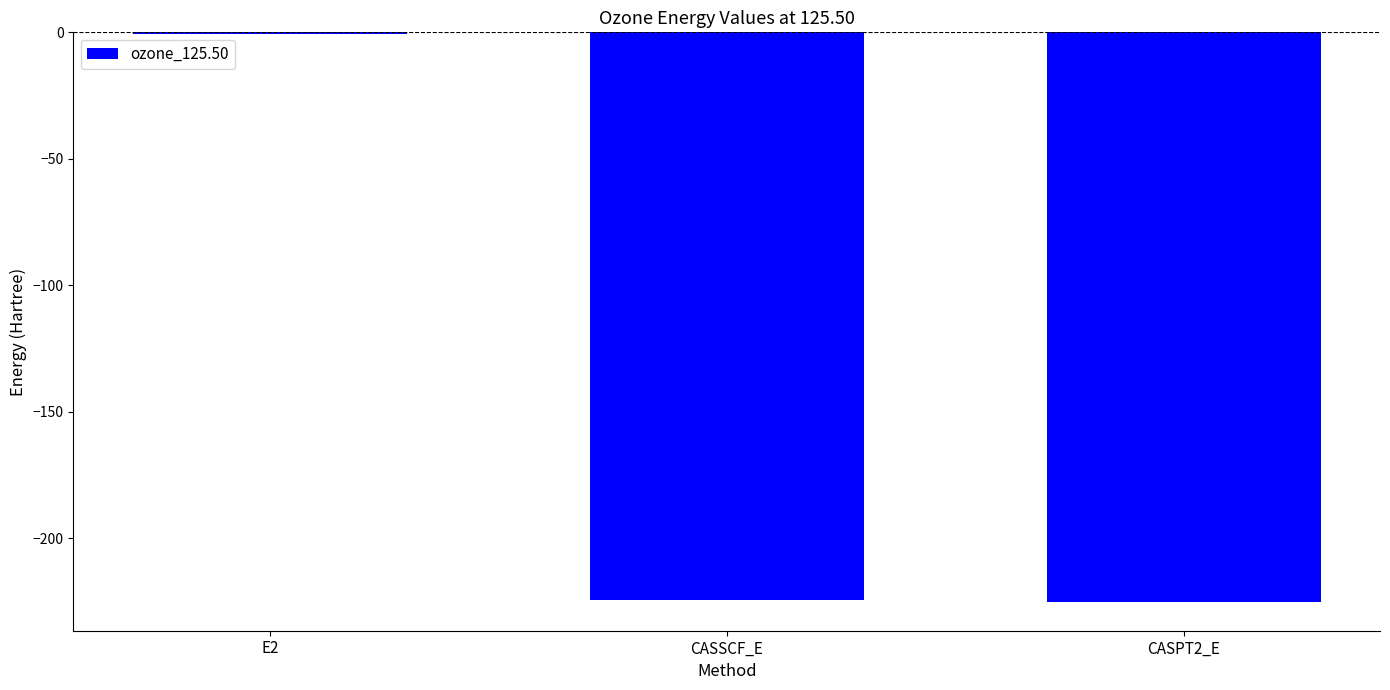

What is the sum of all values?

-450.6